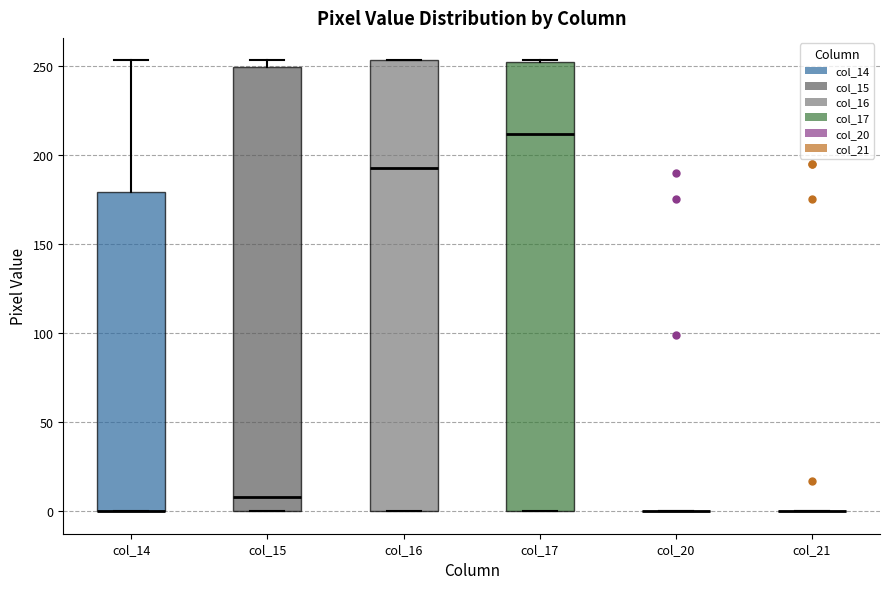

Reading left to right, transcribe this box plot: for each box, give where its median line is, the range the box spans, and where its two whiskers end, as read against the y-axis. The values are not printed on the chart, so give them approximately, as read against the axis.

col_14: median 0 (drawn on the box's lower edge), box 0 to 180, whiskers 0 to 255
col_15: median 10, box 0 to 250, whiskers 0 to 255
col_16: median 195, box 0 to 255, whiskers 0 to 255
col_17: median 210, box 0 to 250, whiskers 0 to 255
col_20: box collapsed to a line at 0, whiskers 0 to 0
col_21: box collapsed to a line at 0, whiskers 0 to 0